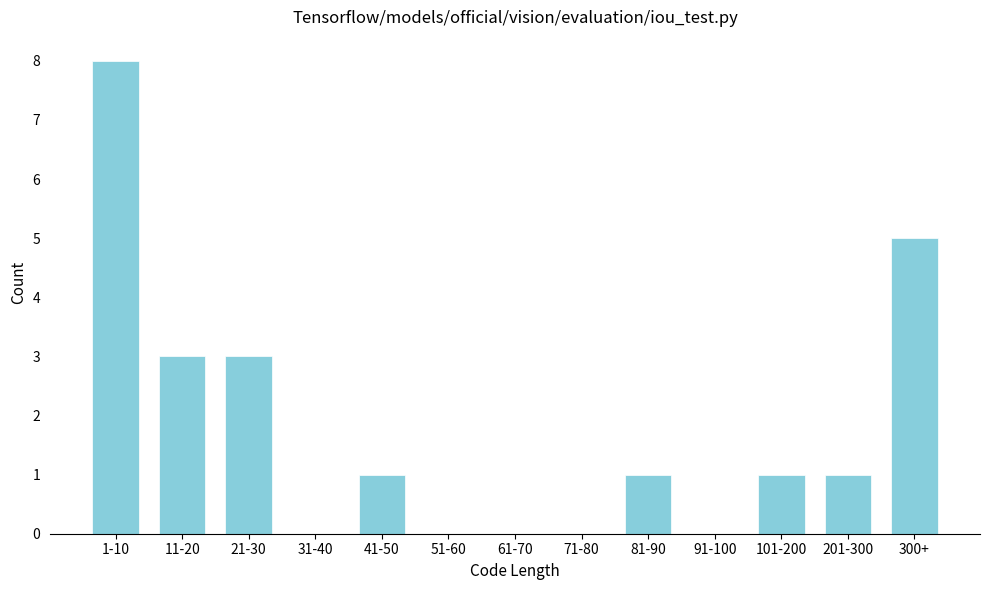

Reading left to right, list all the values displayed in this chart.

1-10=8	11-20=3	21-30=3	31-40=0	41-50=1	51-60=0	61-70=0	71-80=0	81-90=1	91-100=0	101-200=1	201-300=1	300+=5